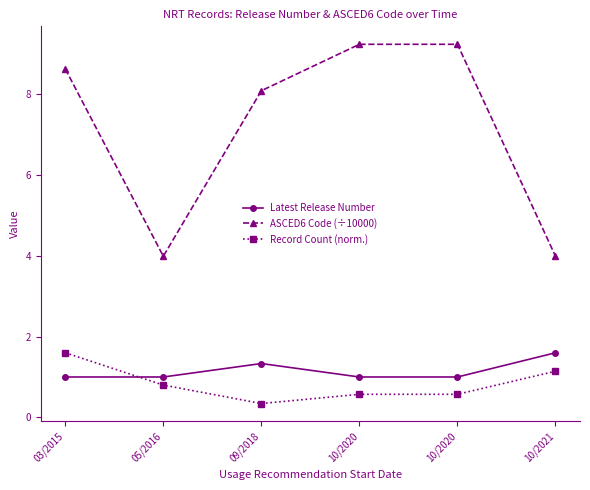

What is the value of the Latest Release Number point at the 4th from the left?

1.0